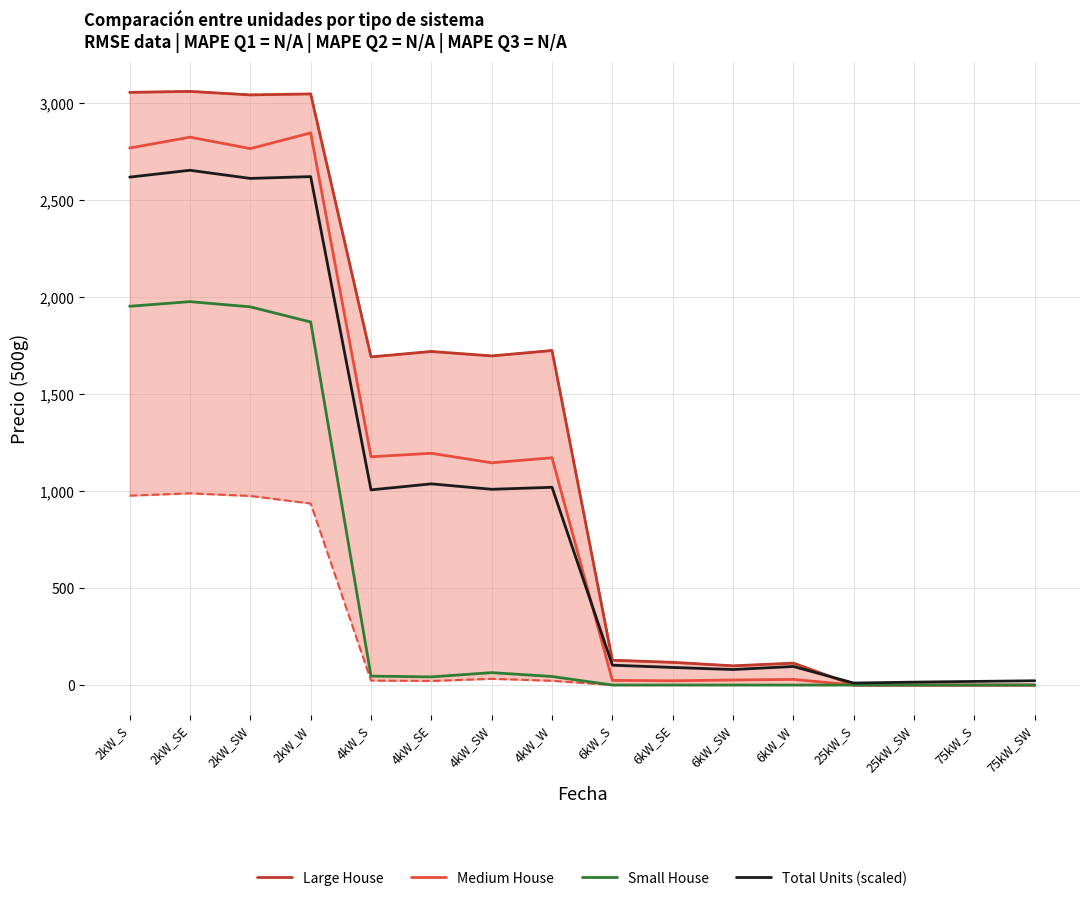

Where is the first local minimum for Large House?

2kW_SW